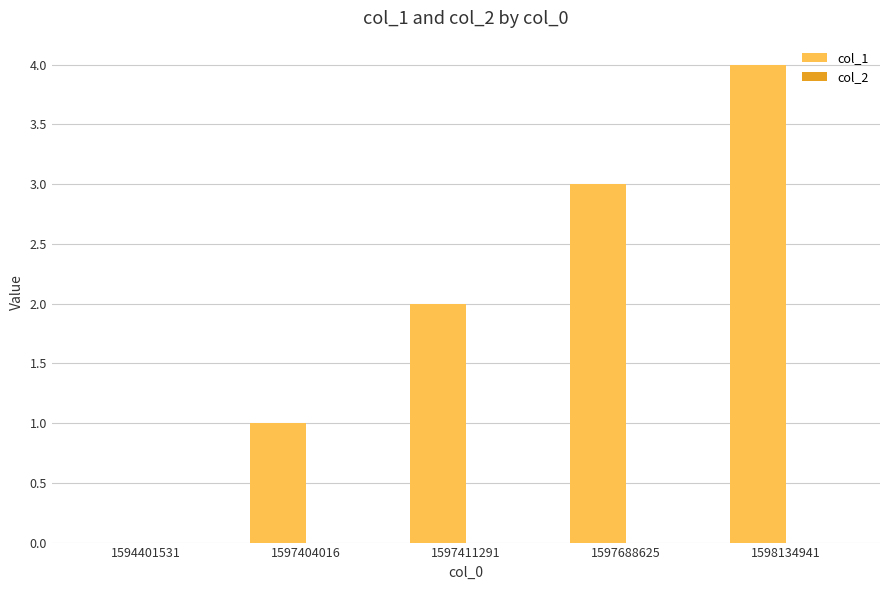

Which label corresponds to the largest value in the chart?

1598134941